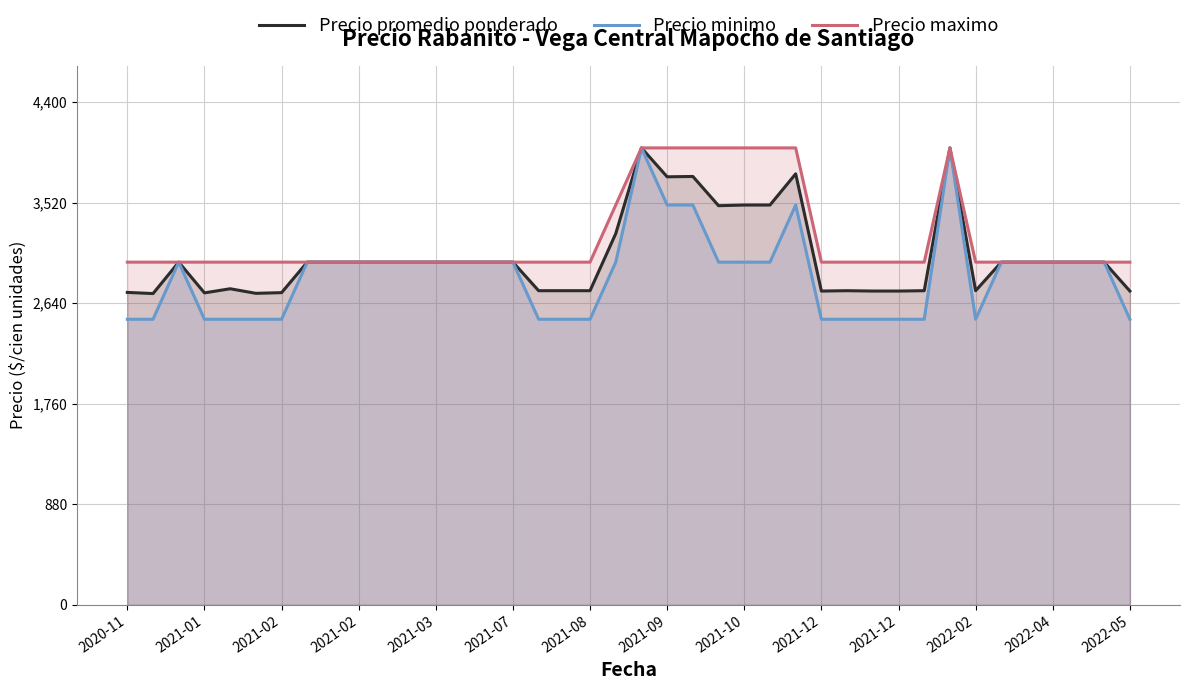

What are all the series names shown in the legend?

Precio promedio ponderado, Precio minimo, Precio maximo